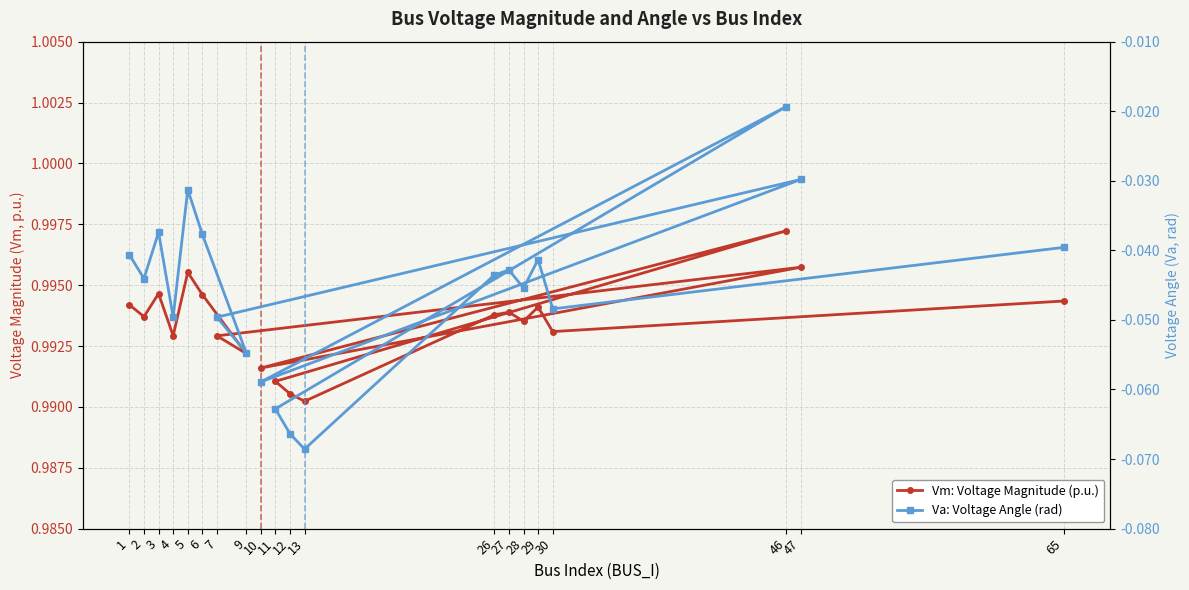

At which category does Vm: Voltage Magnitude (p.u.) reach its first local valley?

2